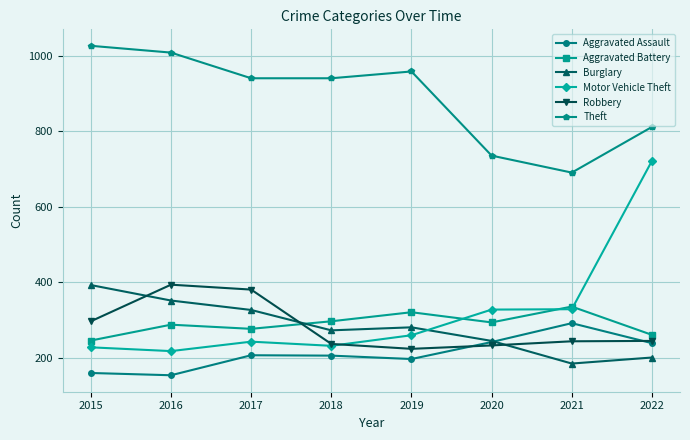

What is the minimum value for Robbery?

224